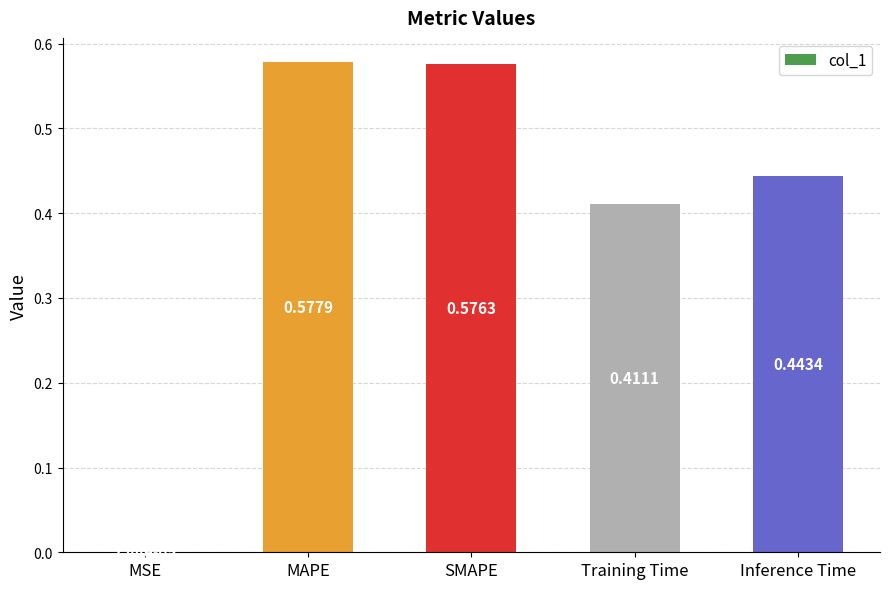

At which label is the value closest to 0?

MSE